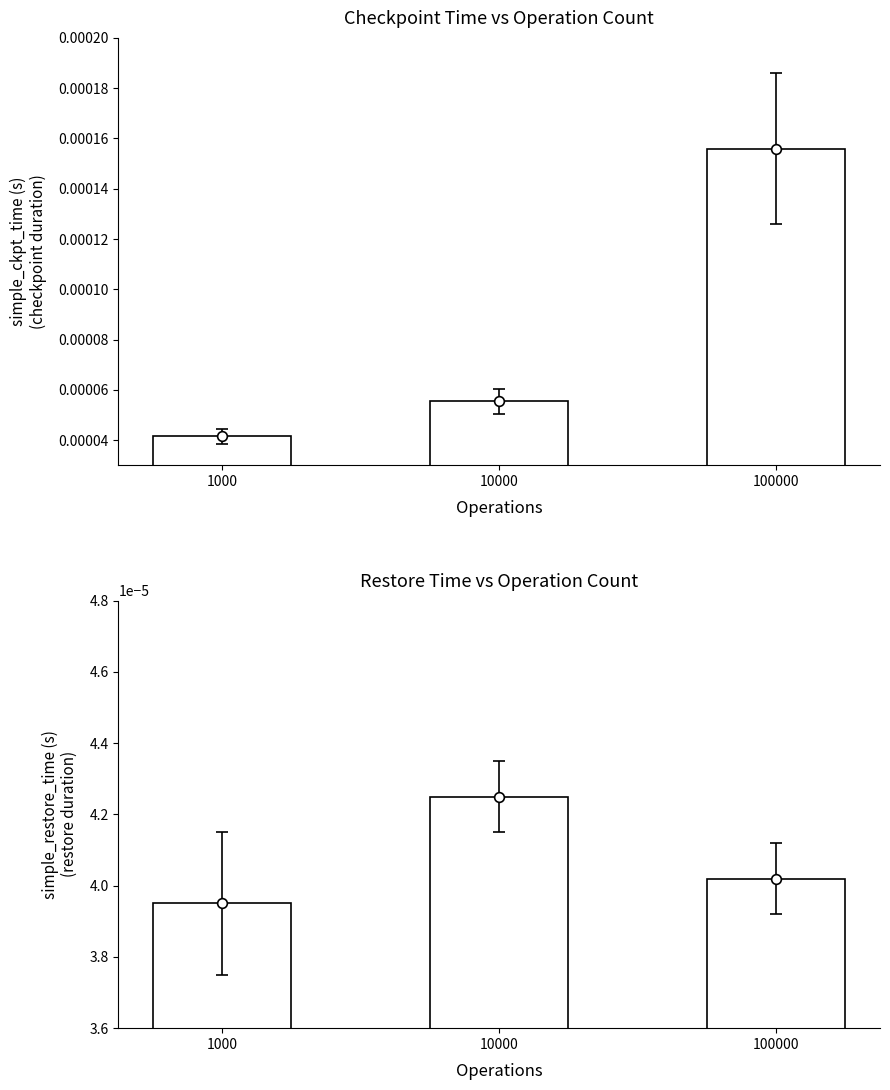

Count the number of categories in the chart.

3